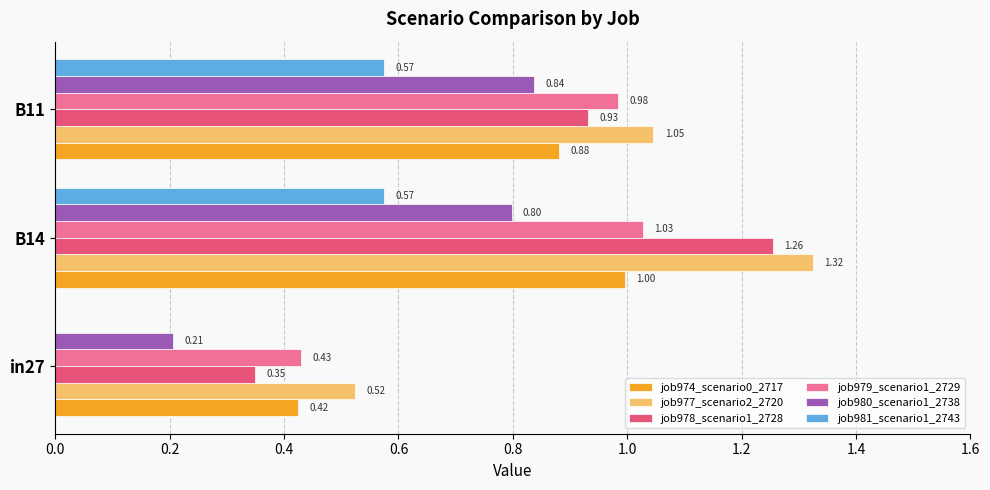

What is the sum of all job974_scenario0_2717 values?

2.3